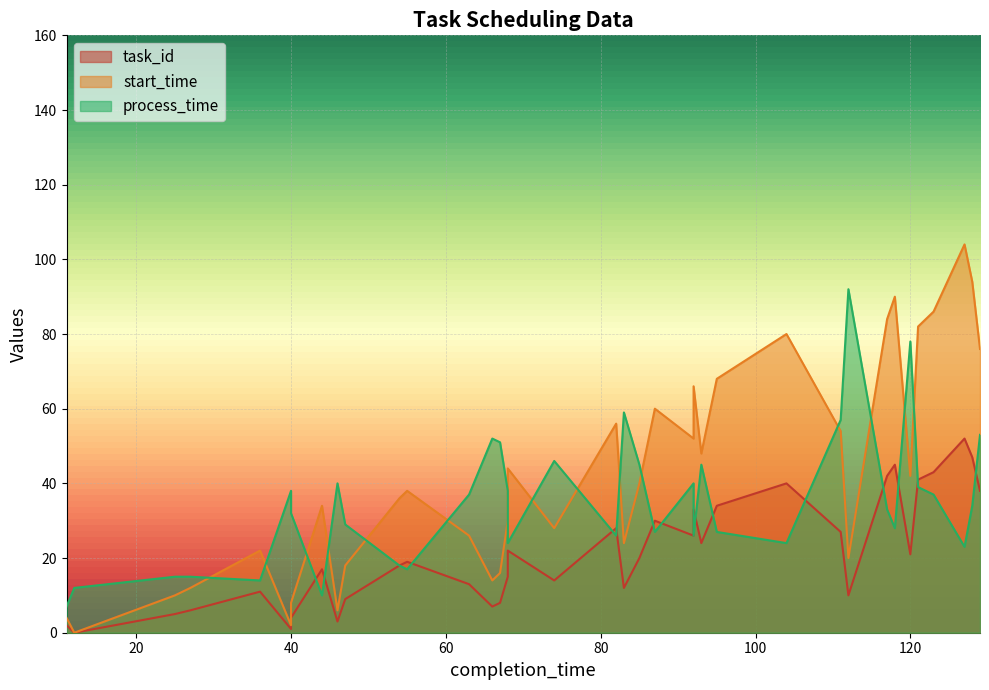

Which series has the largest range (max minus min)?

start_time